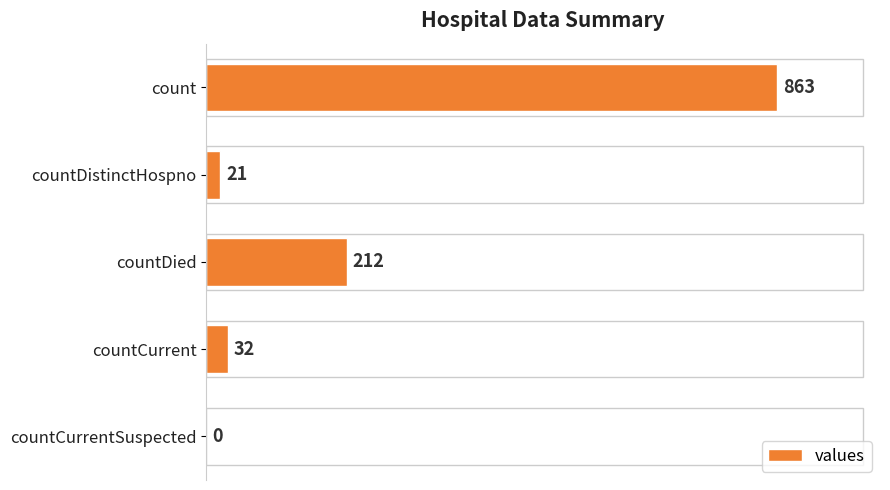

True or false: the data shows 472 at count.

False